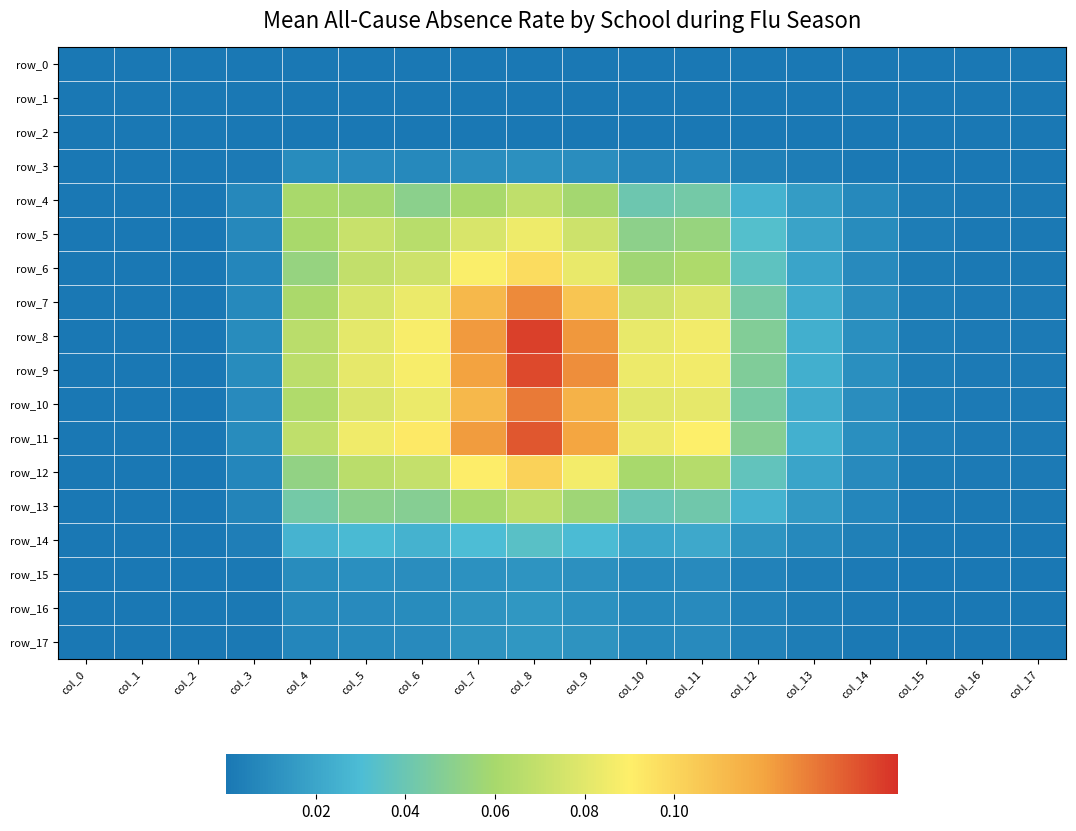

Is the value of row_10 at col_1 greater than the value of row_0 at col_0?

No